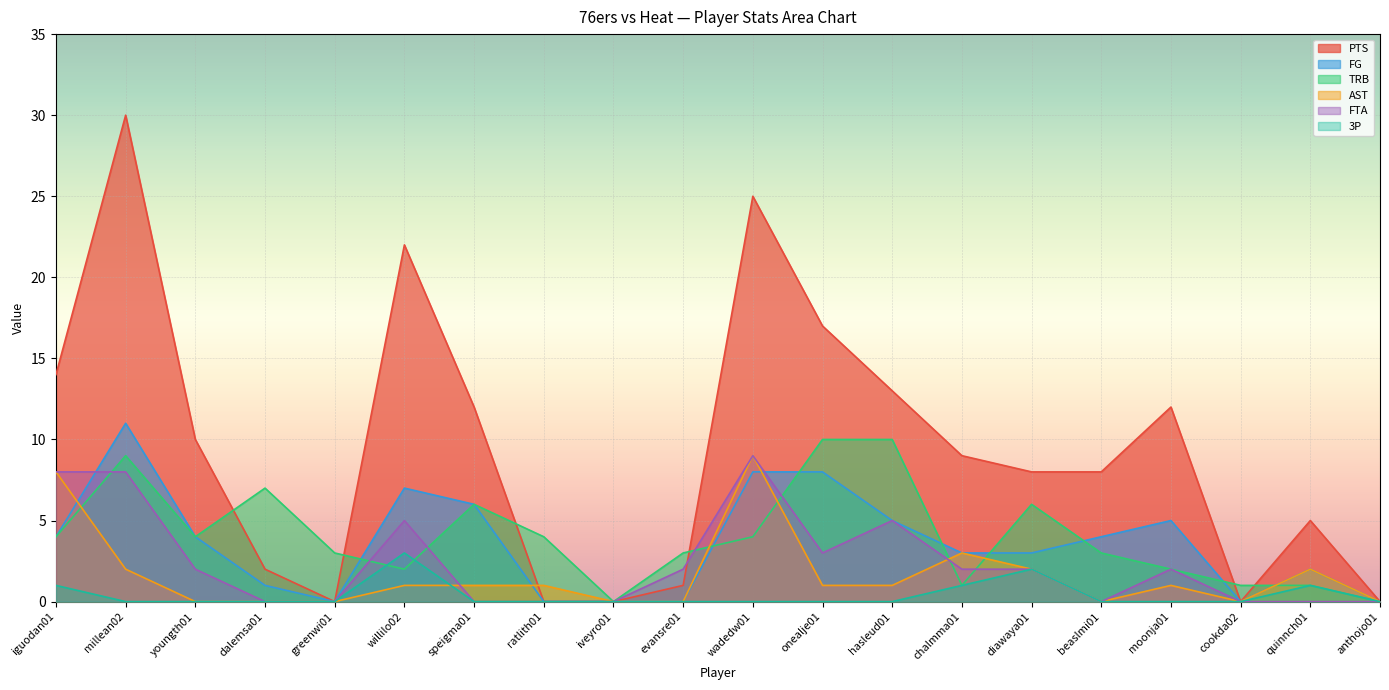

How many values in the AST series are below 1?

8